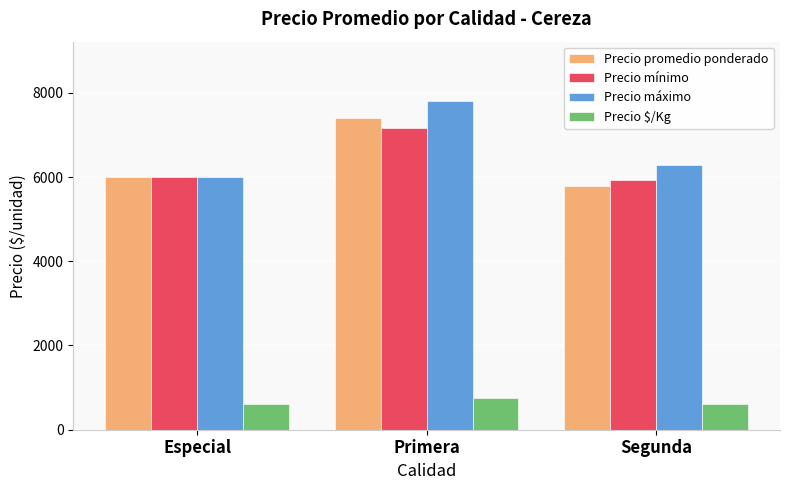

At how many categories does at least one series exceed 4207?

3